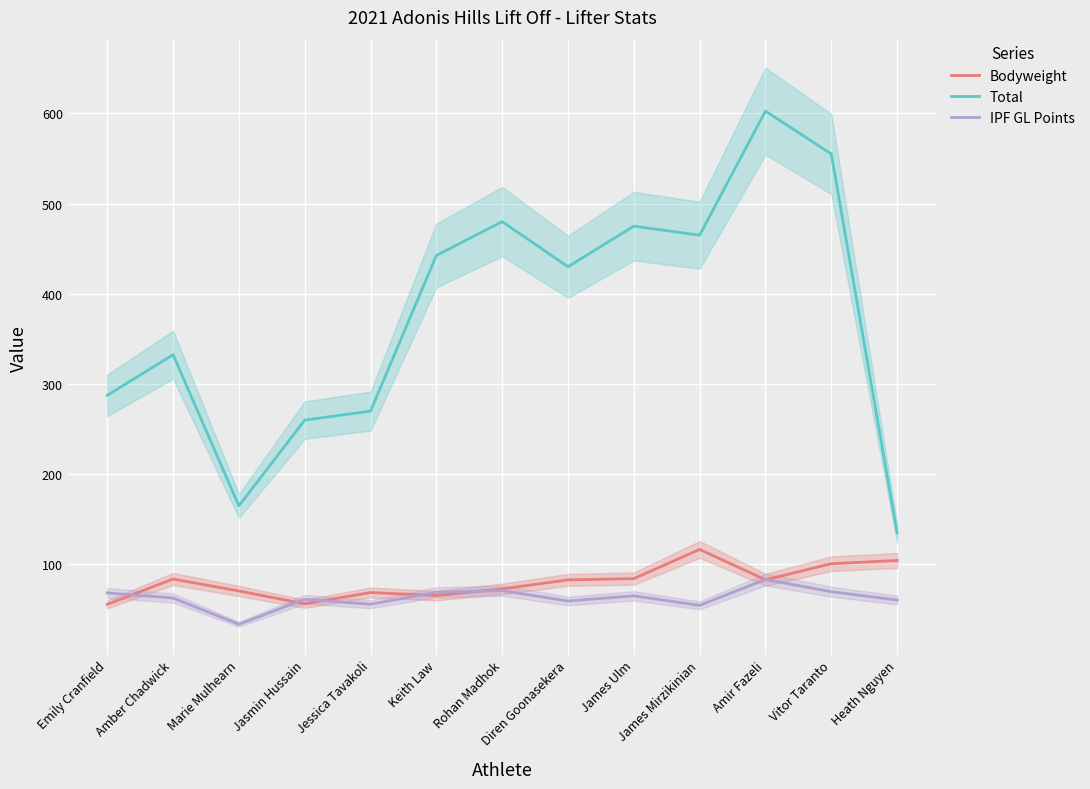

Which category has the lowest value across all series?

Marie Mulhearn